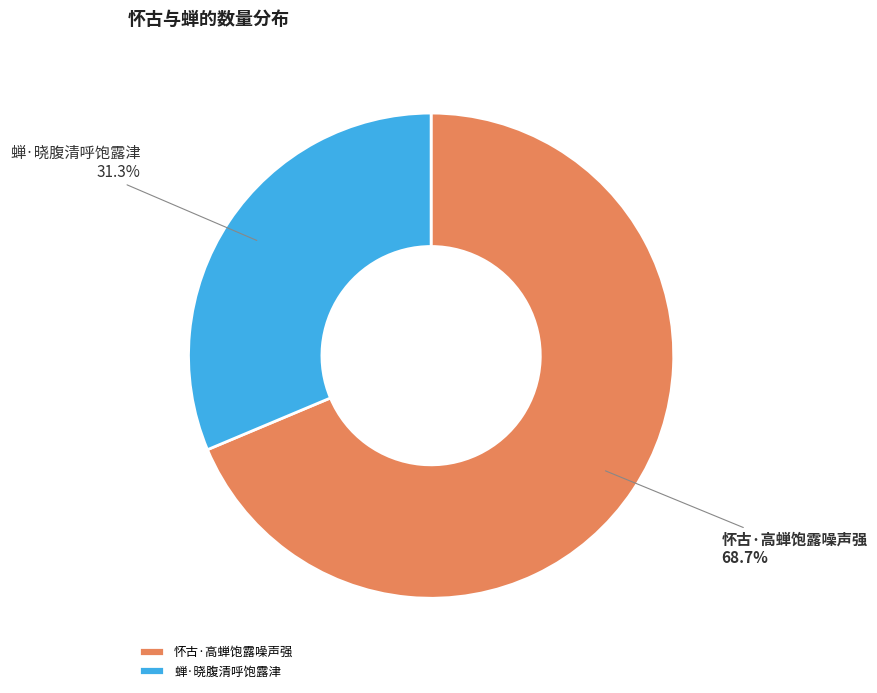

Which category has the biggest portion of the pie?

怀古·高蝉饱露噪声强